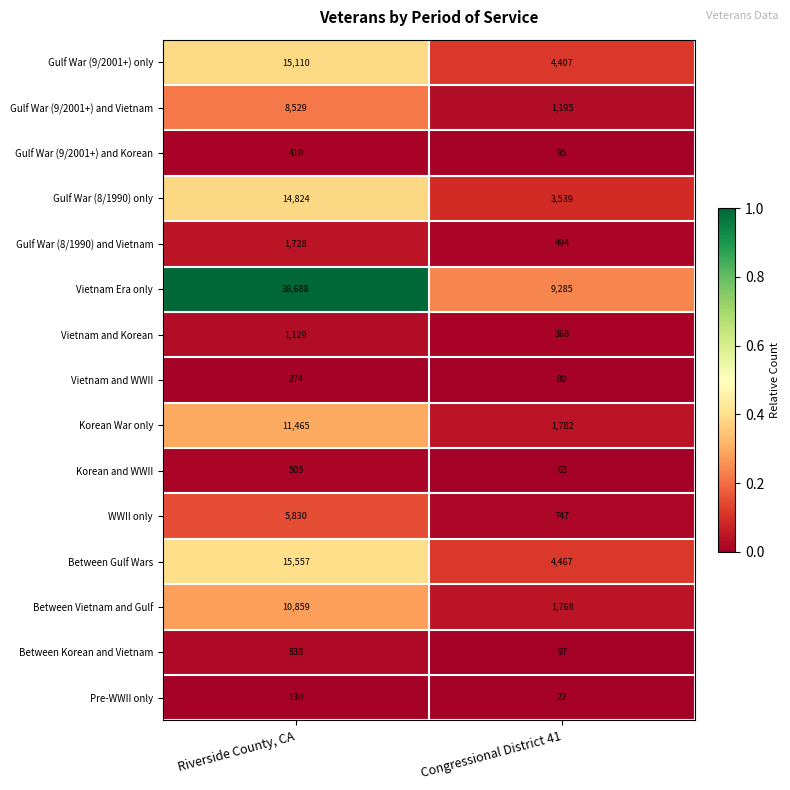

Which series has the largest range (max minus min)?

Vietnam Era only